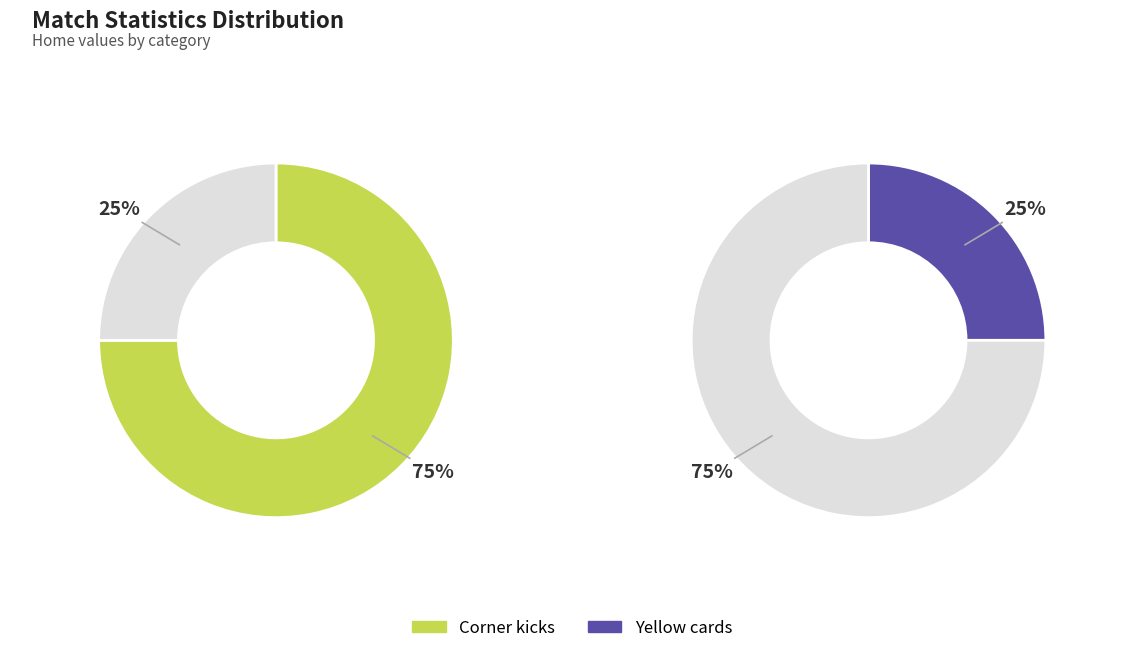

Combined, do Corner kicks and Yellow cards account for over 50%?

Yes